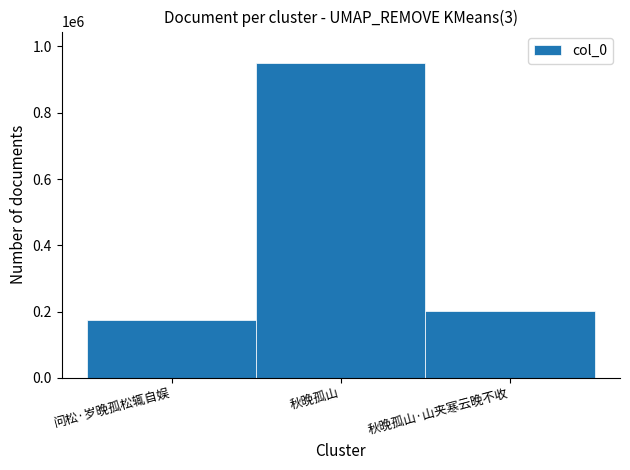

How many bars are there in total?

3